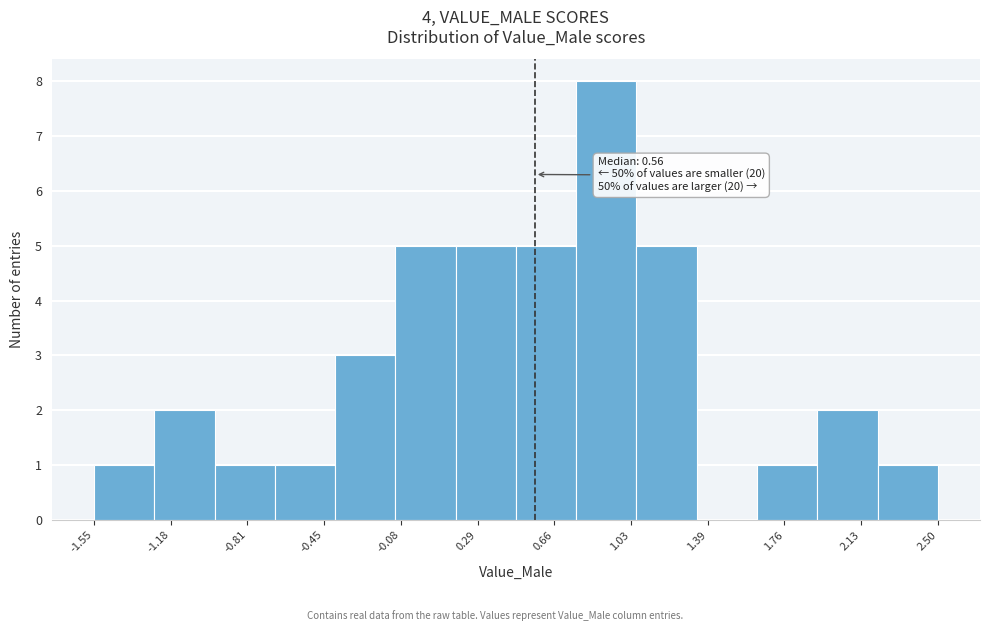

Over which range of the x-axis is the bar tallest?

0.75 to 1.05